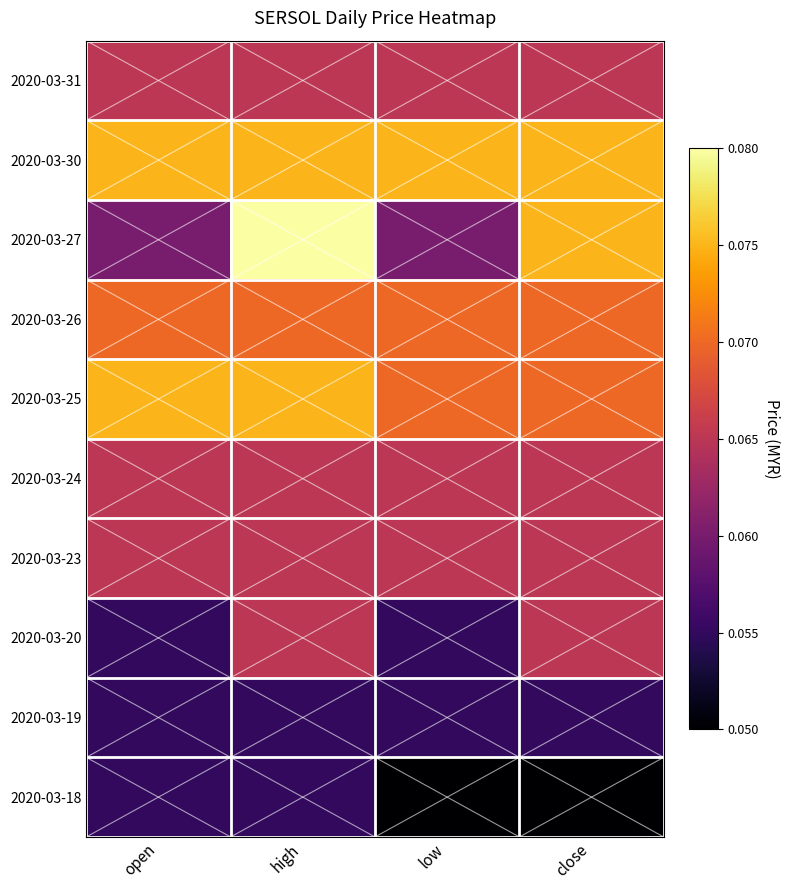

Rank the series by their maximum value, from lowest to highest.

2020-03-18, 2020-03-19, 2020-03-20, 2020-03-23, 2020-03-24, 2020-03-31, 2020-03-26, 2020-03-25, 2020-03-30, 2020-03-27